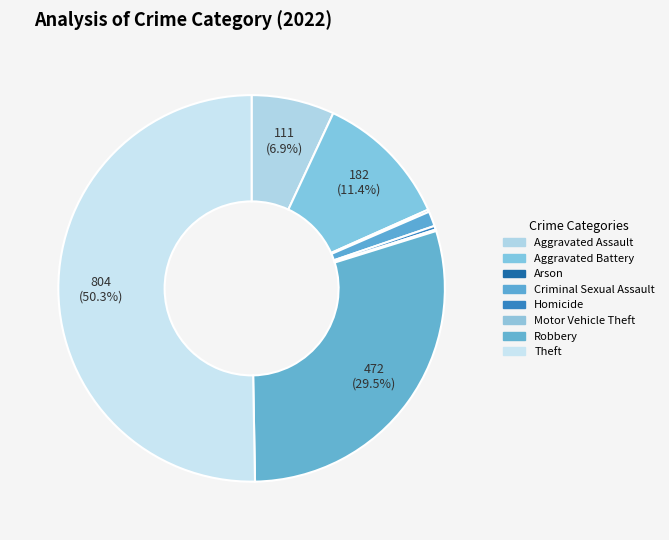

Rank the categories by value from highest to lowest.

Theft, Robbery, Aggravated Battery, Aggravated Assault, Criminal Sexual Assault, Homicide, Arson, Motor Vehicle Theft